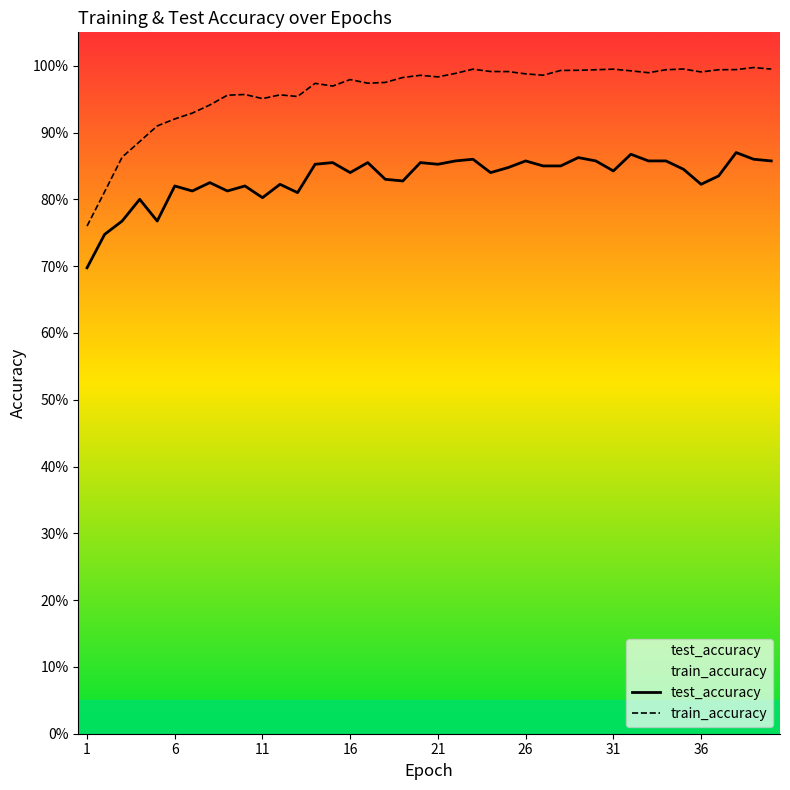

The value of test_accuracy at 38 is 1.5. True or false?

False